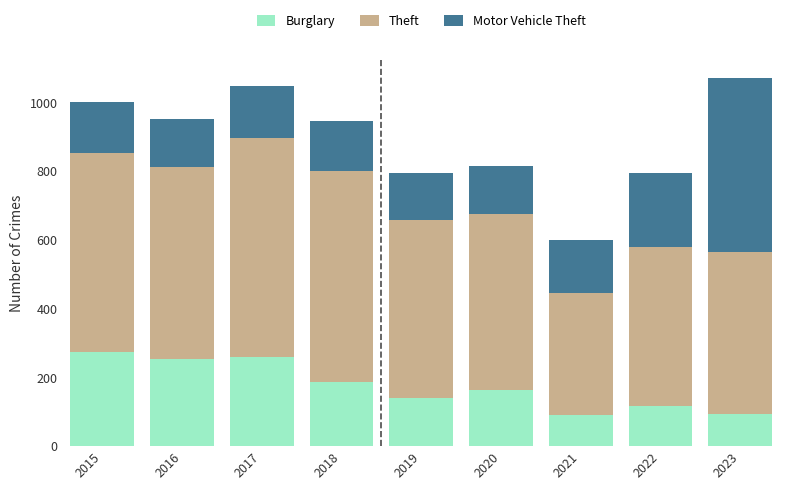

The value of Burglary at 2020 is 162. True or false?

True